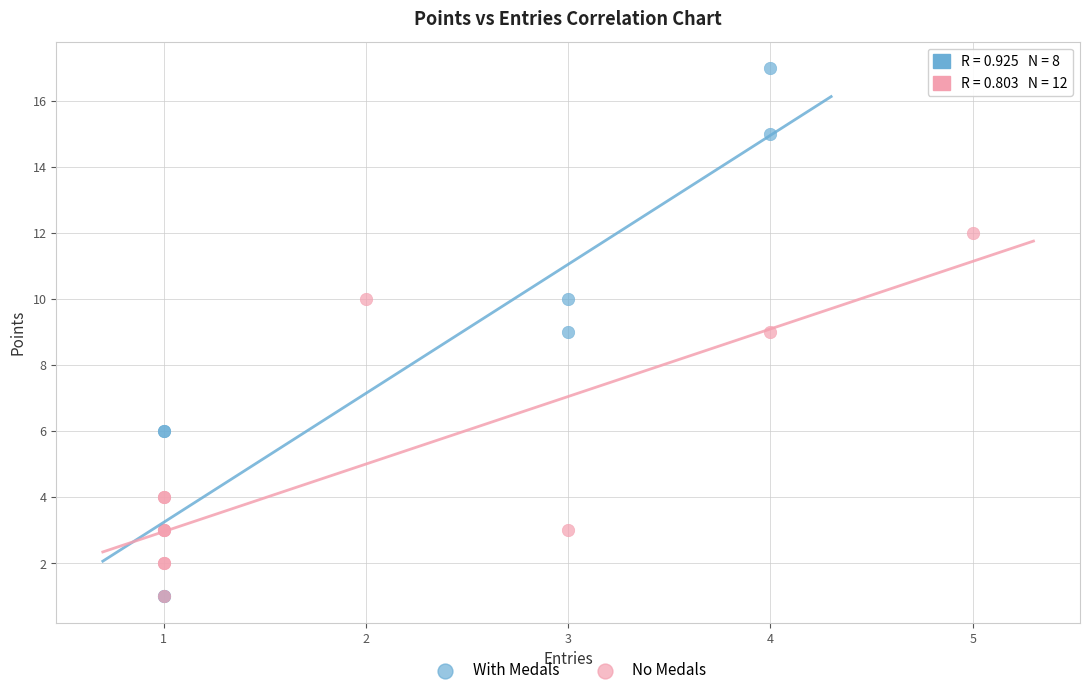

Which series reaches the maximum Y coordinate?

With Medals